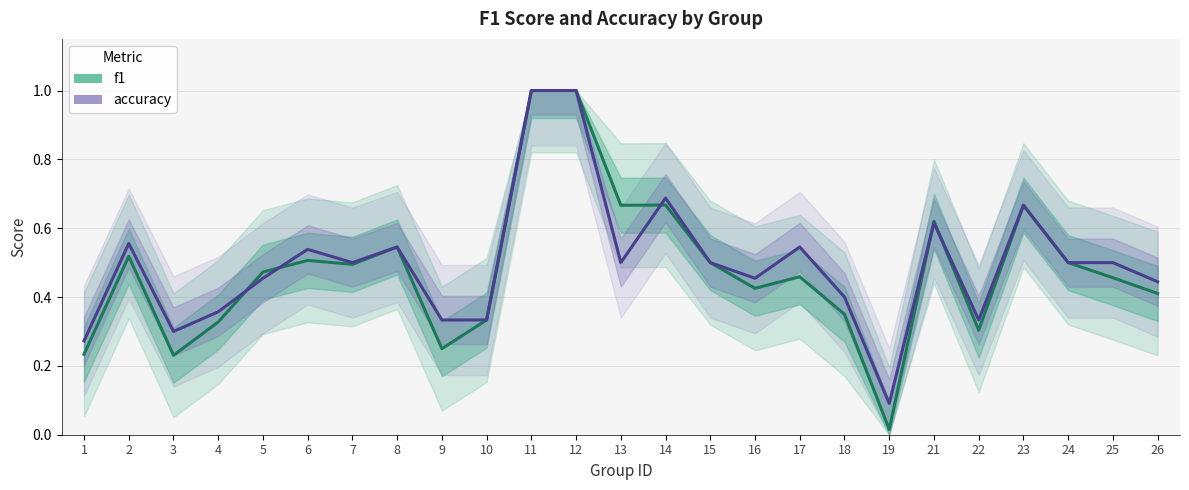

At which category does accuracy reach its first local peak?

2